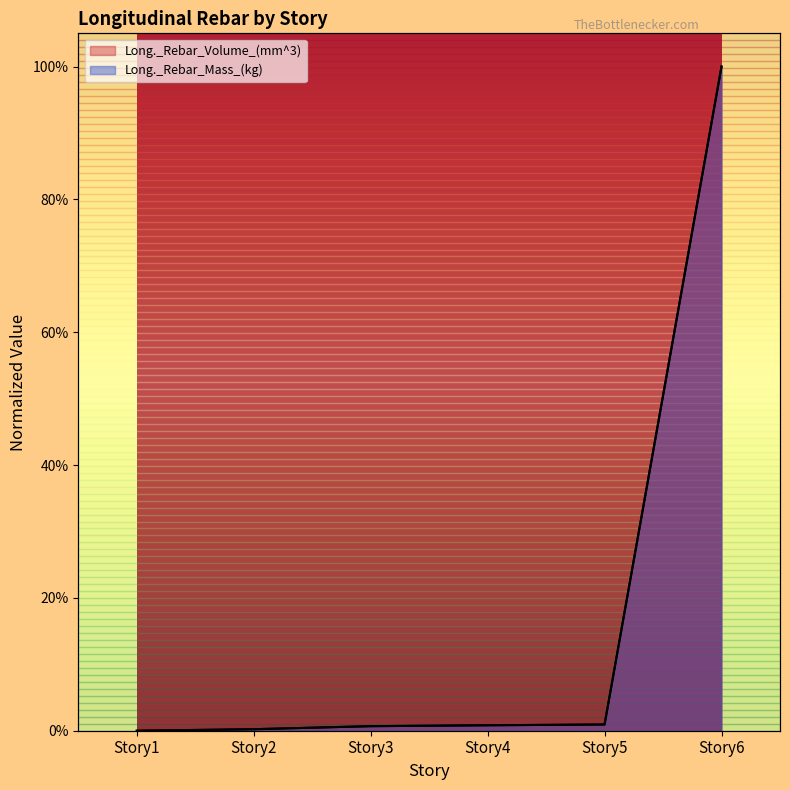

True or false: Long._Rebar_Mass_(kg) and Long._Rebar_Volume_(mm^3) cross at least once.

False